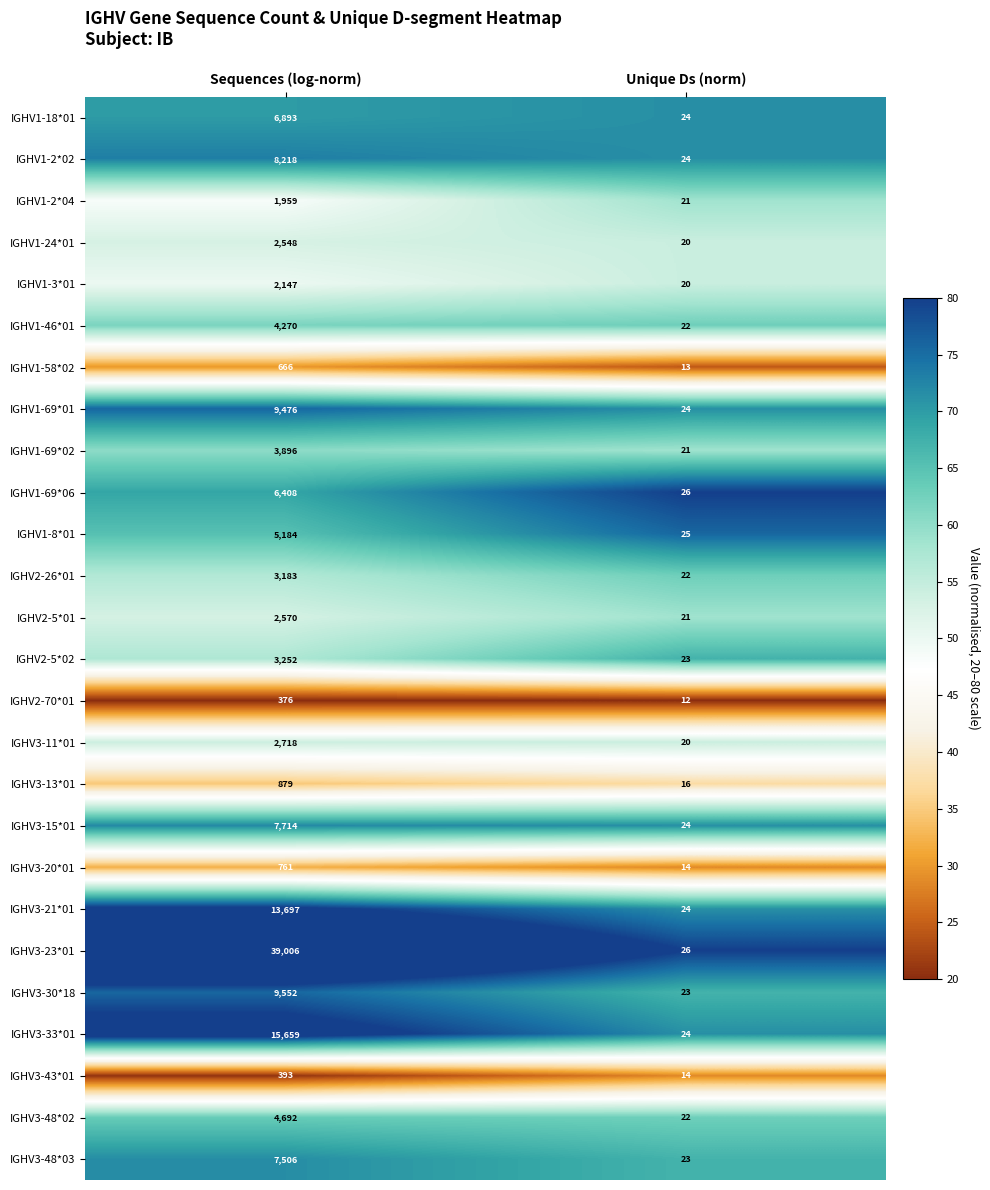

What is the difference between the IGHV1-69*06 values at Unique Ds (norm) and Sequences (log-norm)?

6382